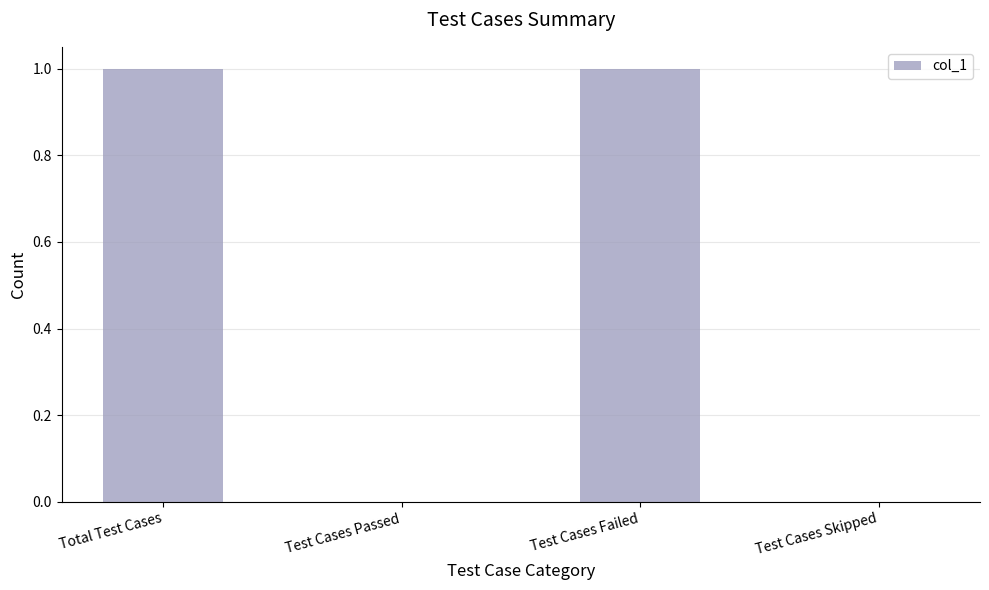

What is the greatest value displayed?

1